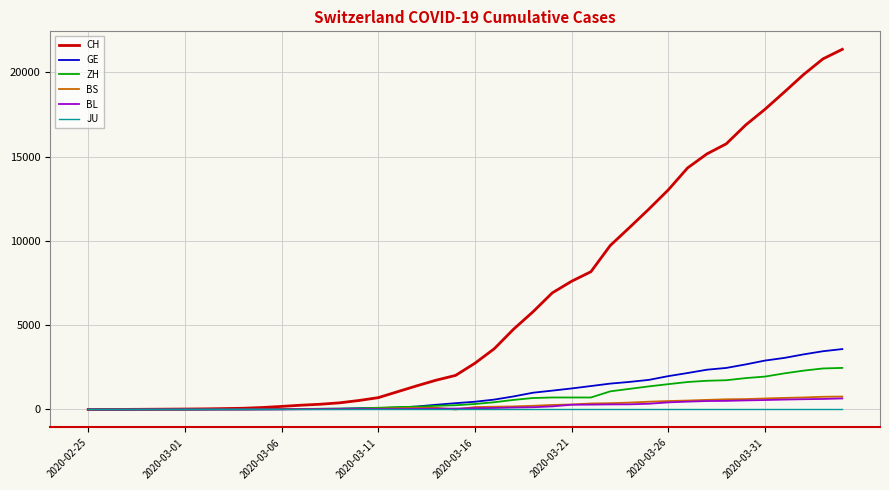

What is the highest value of the BL series?

656